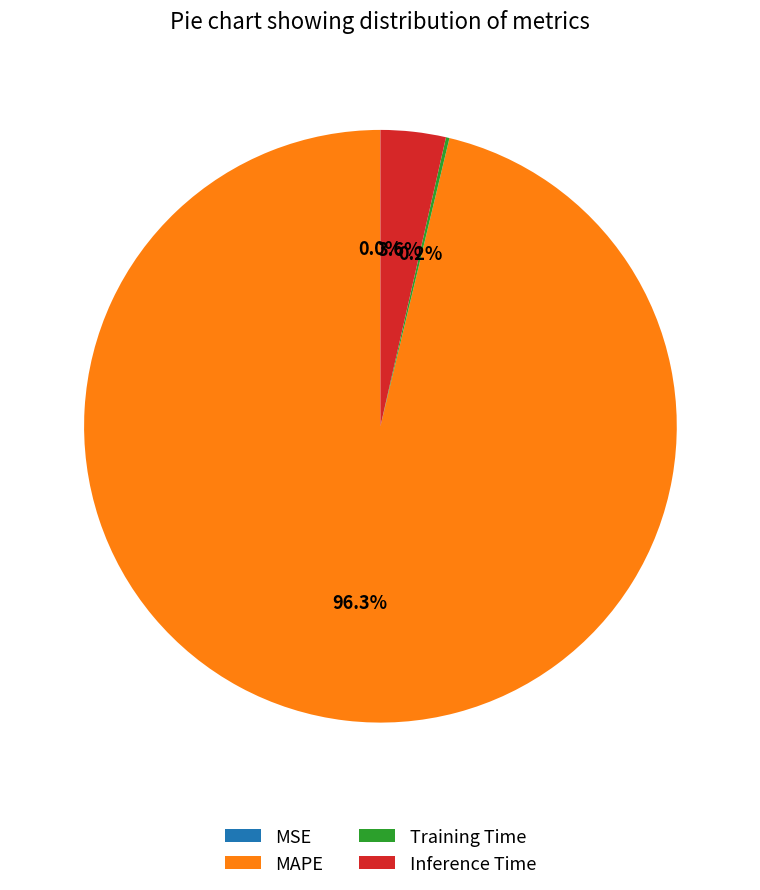

Is there a majority slice in this chart?

Yes